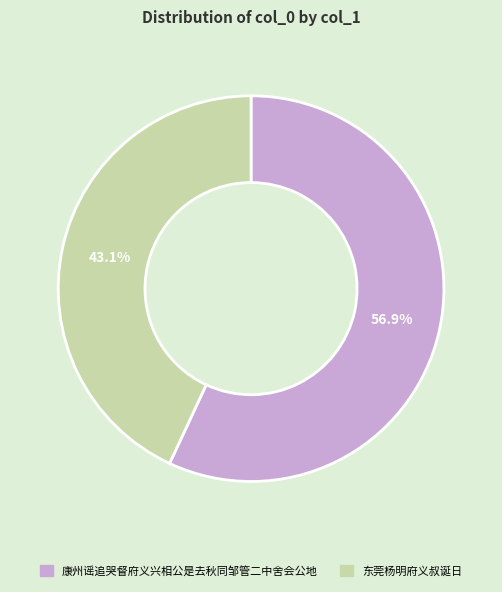

How many slices are in this pie chart?

2